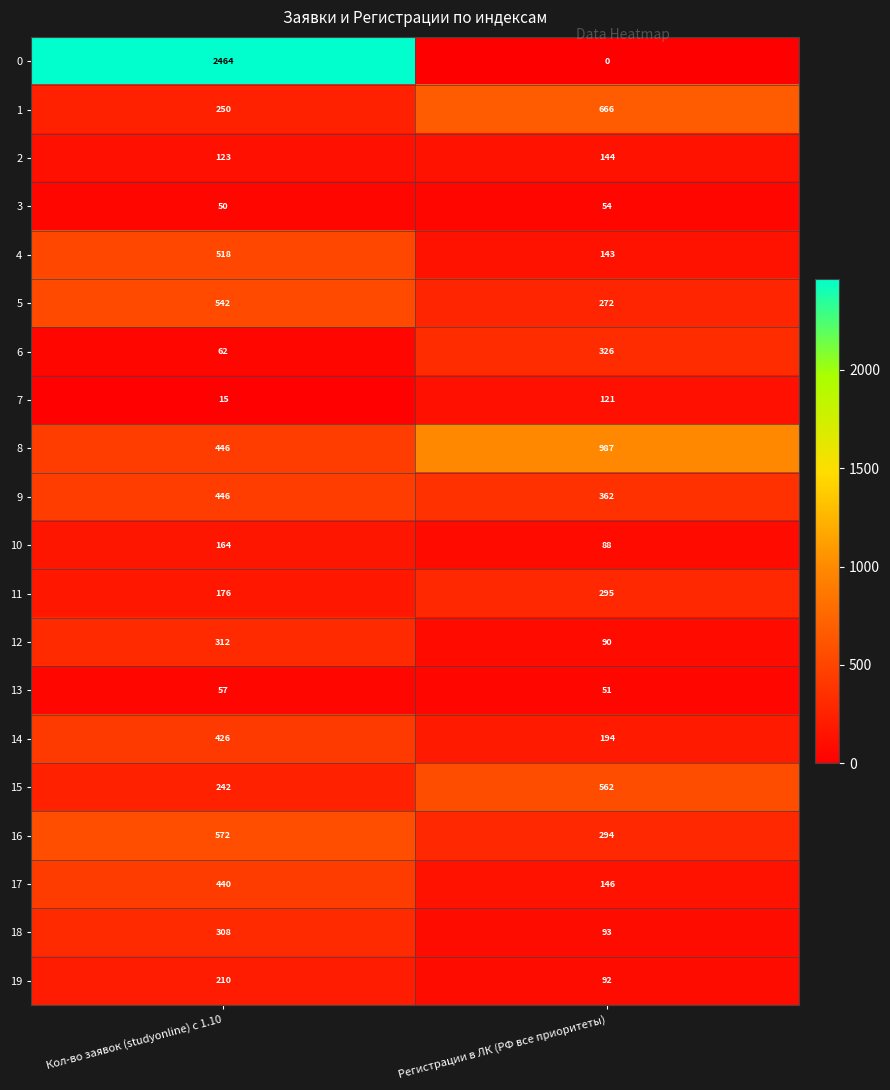

Is the value of 15 at Кол-во заявок (studyonline) с 1.10 greater than the value of 13 at Кол-во заявок (studyonline) с 1.10?

Yes